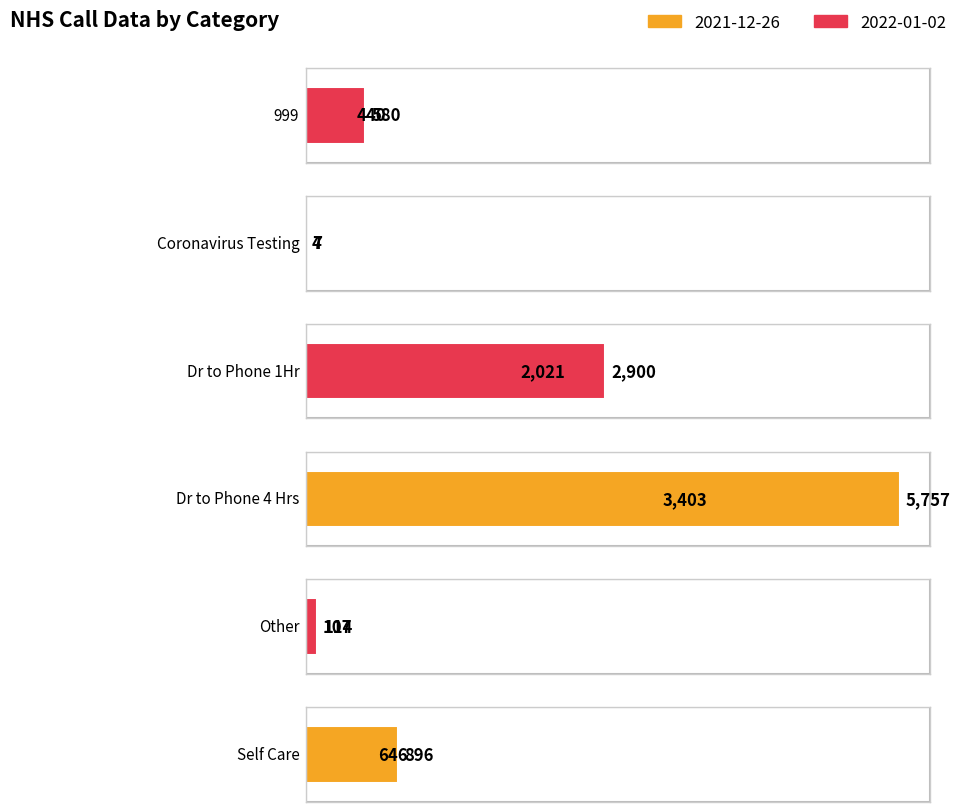

Does the chart contain stacked bars?

No